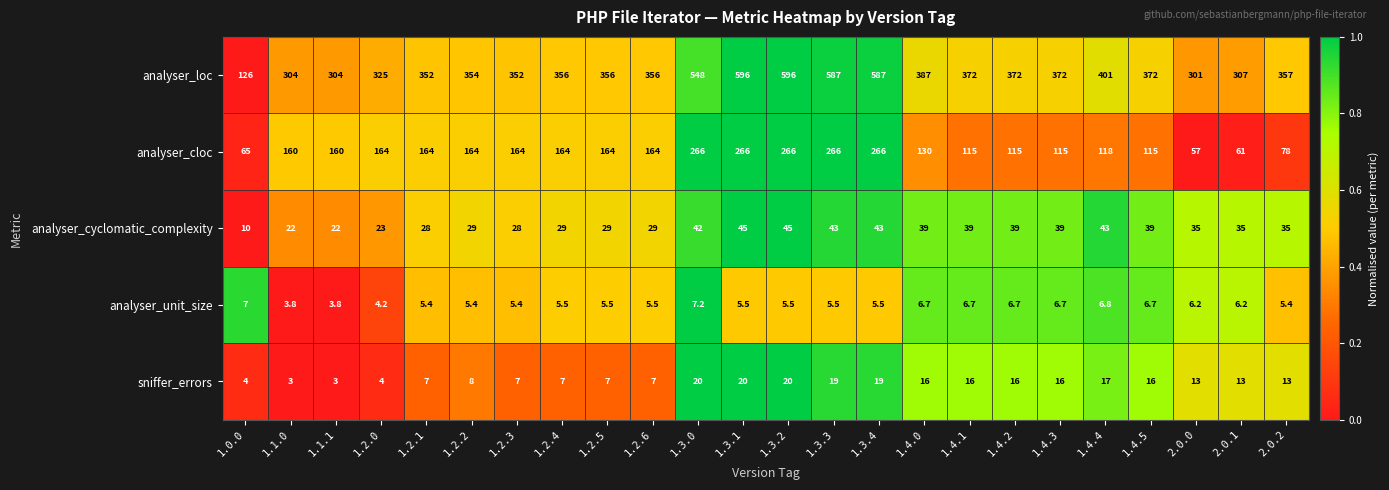

How many distinct data groups are displayed?

5